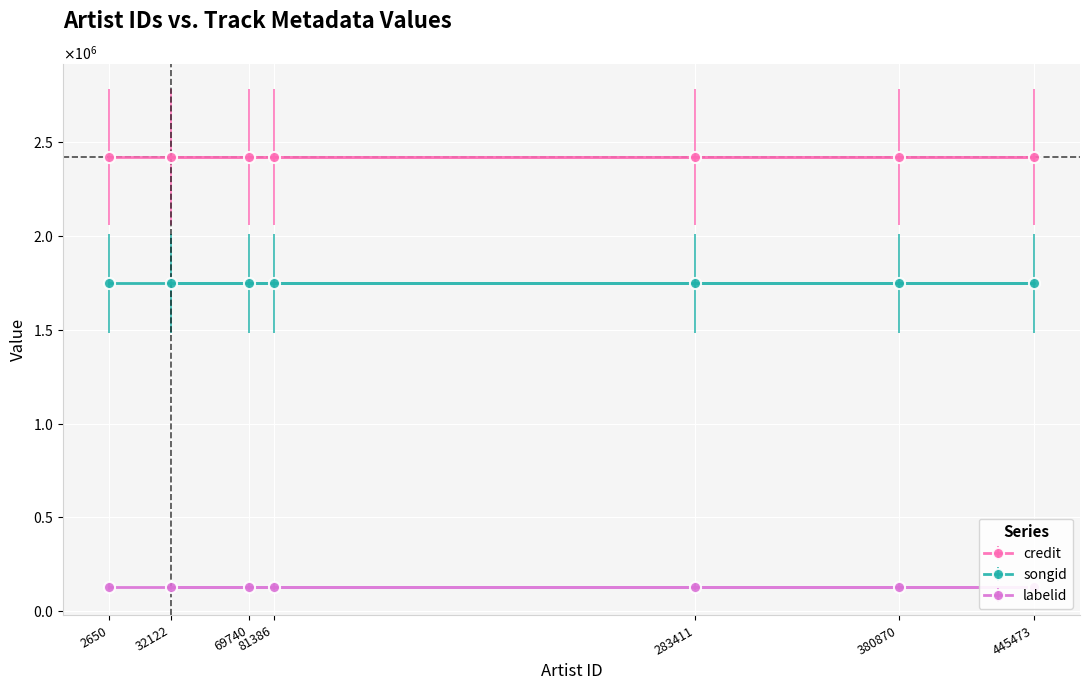

What is the total value across all series at 32122?

4297917